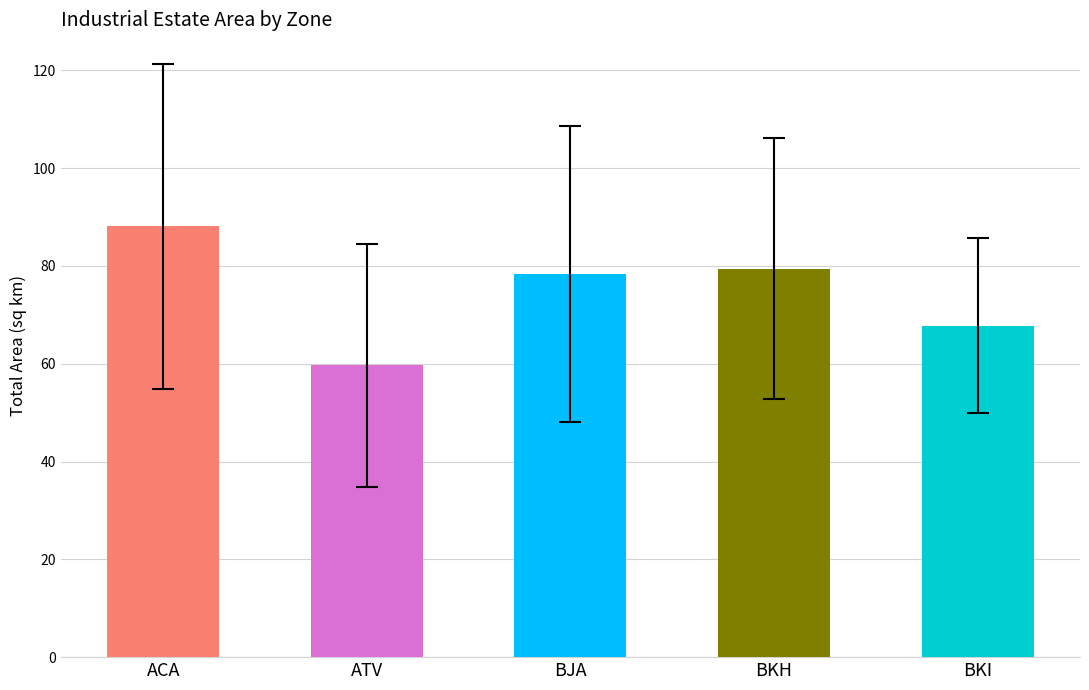

True or false: the data shows 88.1 at ACA.

True